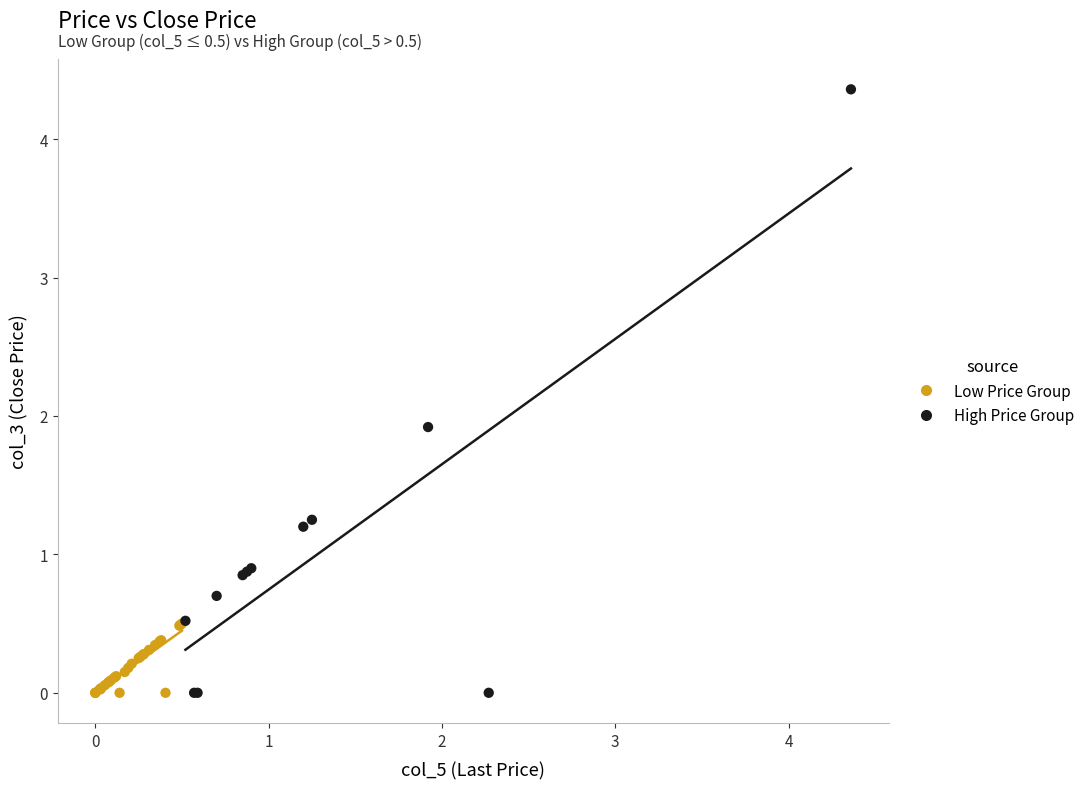

Which series reaches the maximum Y coordinate?

High Price Group